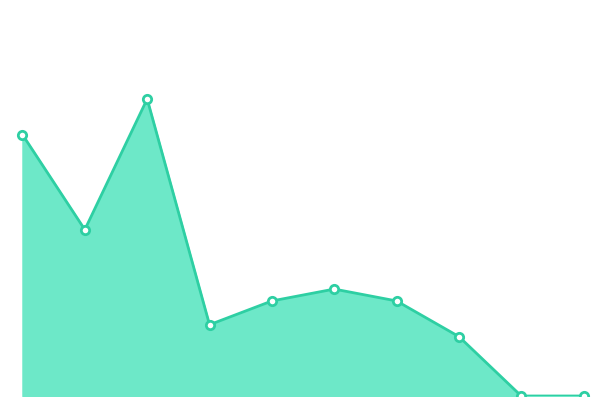

What is the average value?

10